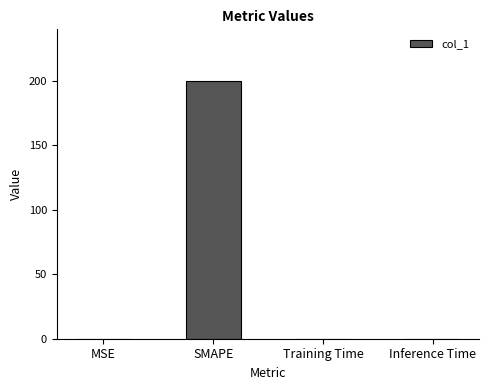

Between SMAPE and Training Time, which is larger?

SMAPE